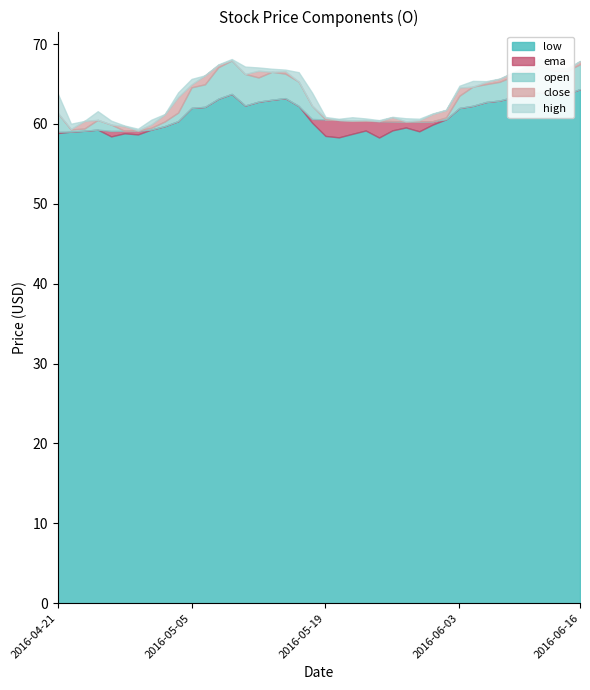

True or false: low and close intersect in this chart.

False